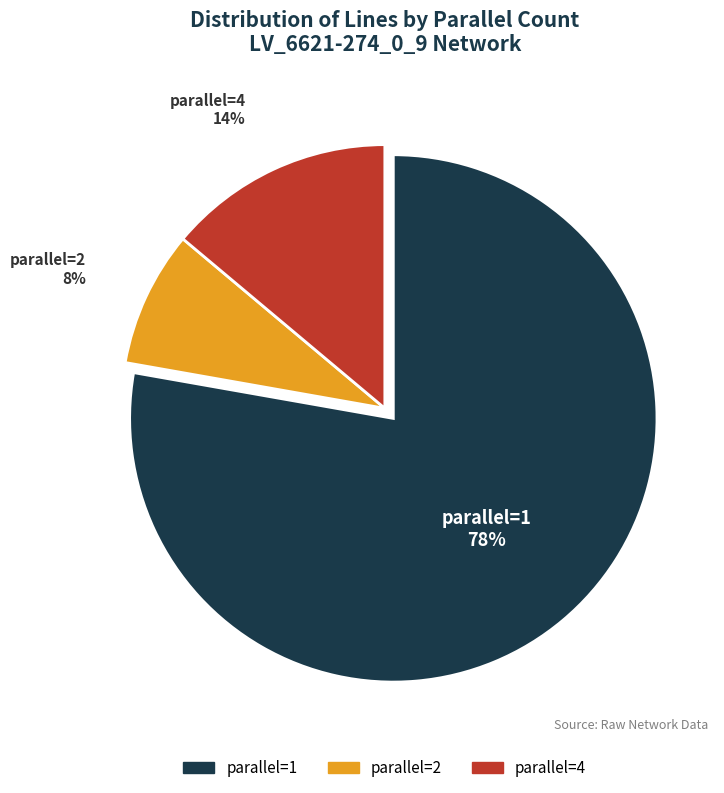

Count the number of slices in the pie.

3